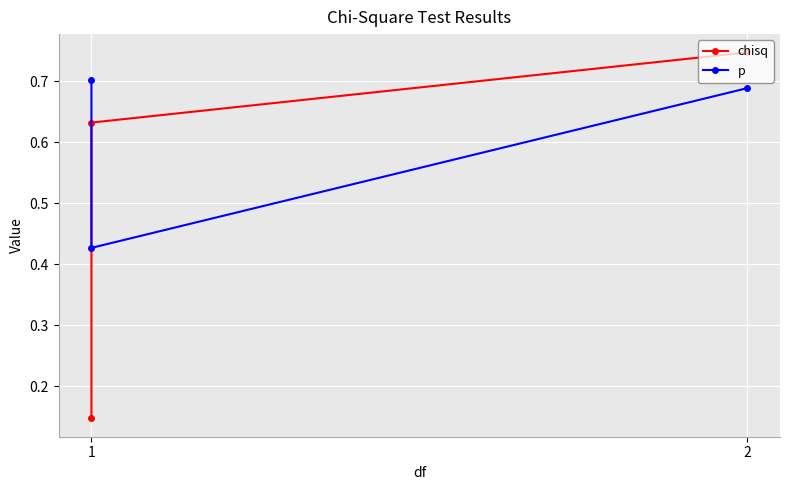

Where is chisq nearest to the value 0?

1